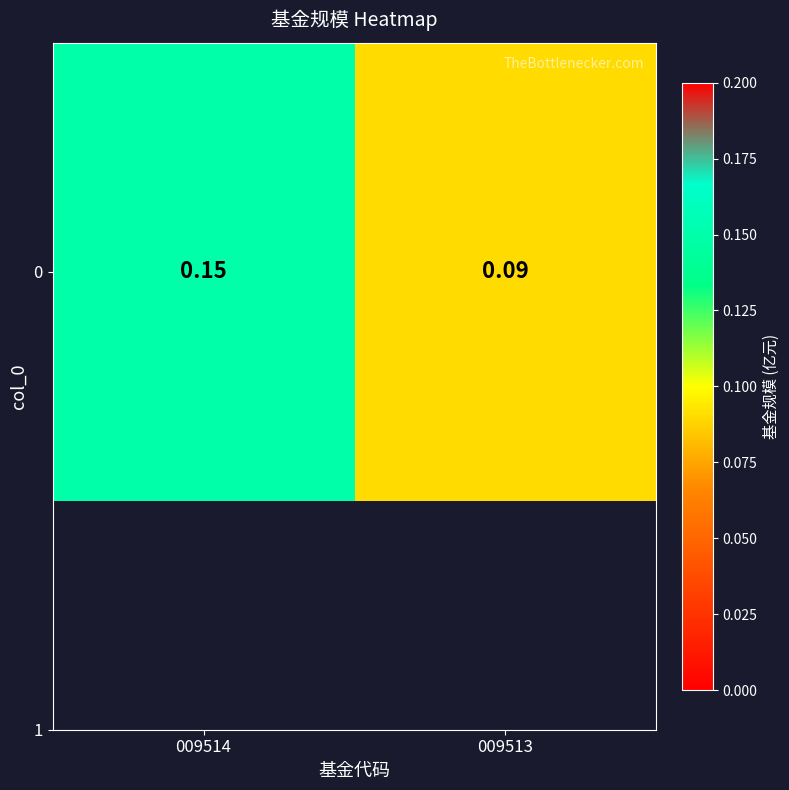

List the labels in order of value, smallest first.

009513, 009514